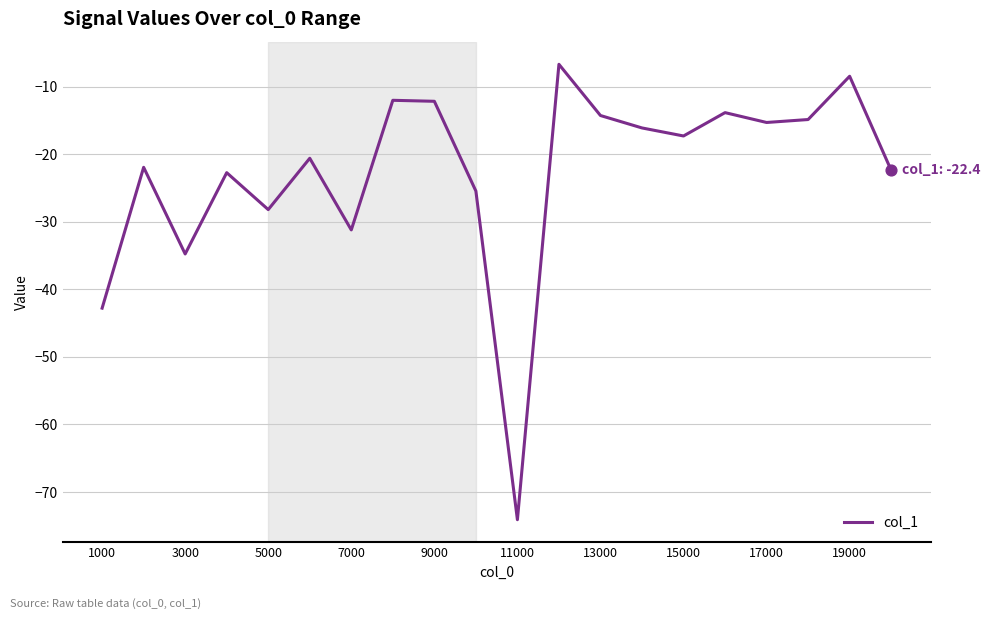

What is the difference between the maximum and minimum values?

67.4